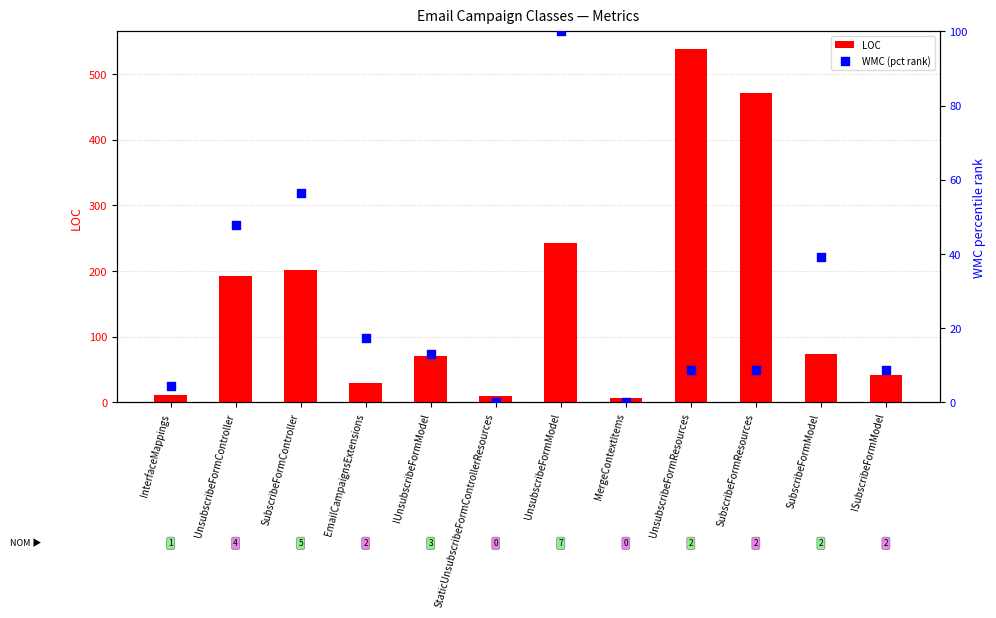

What are all the series names shown in the legend?

LOC, WMC (pct rank)